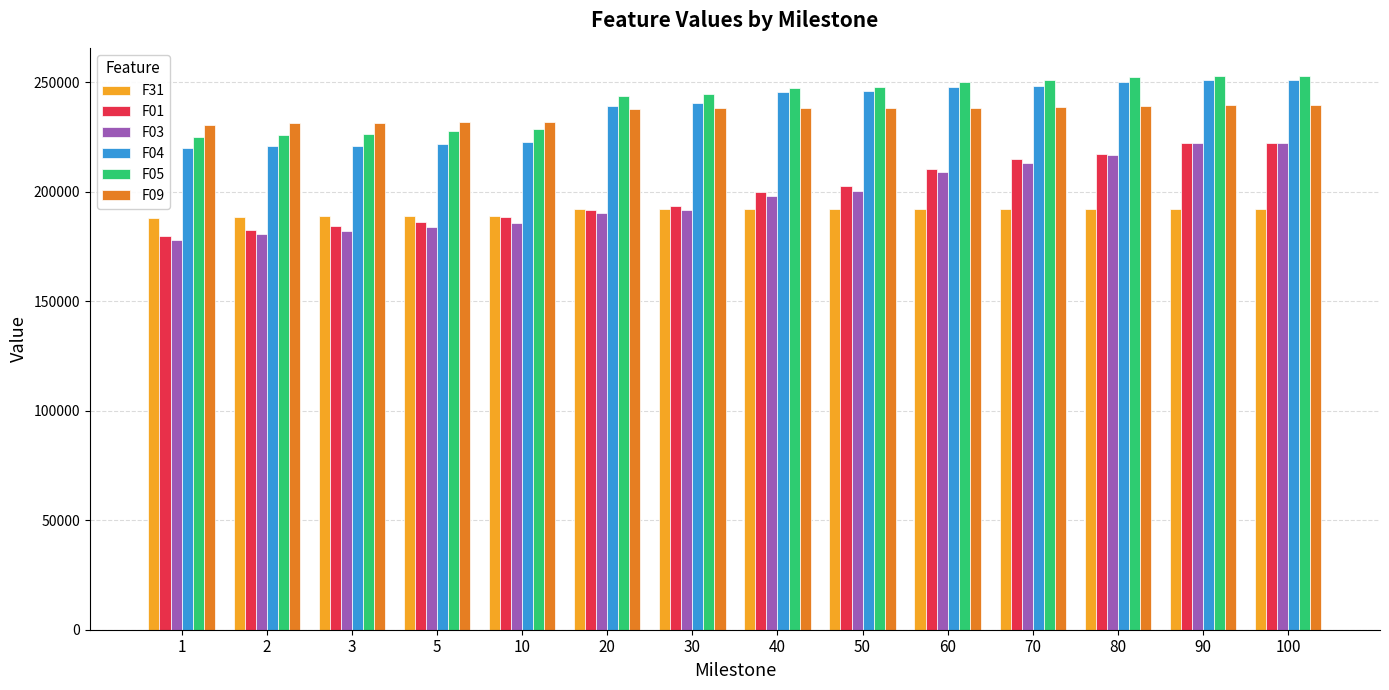

What is the difference between the maximum and second lowest values in the F04 series?

30447